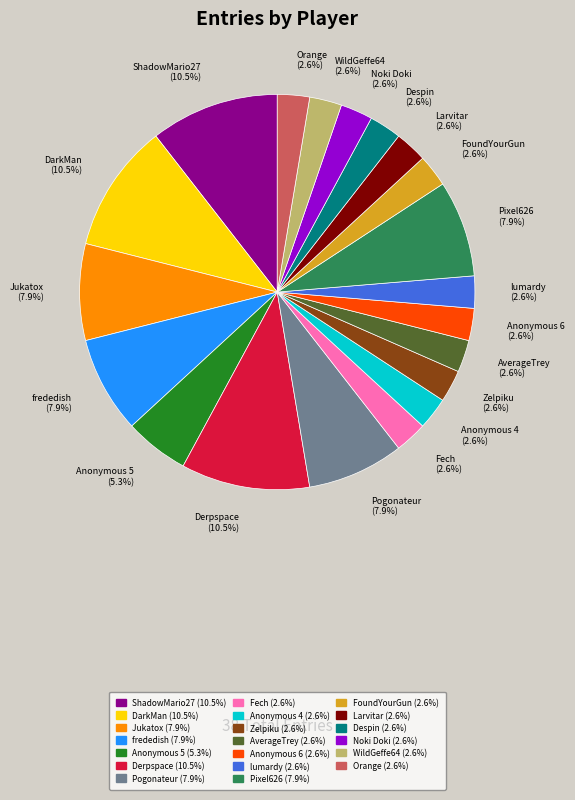

How many segments does this pie chart have?

20